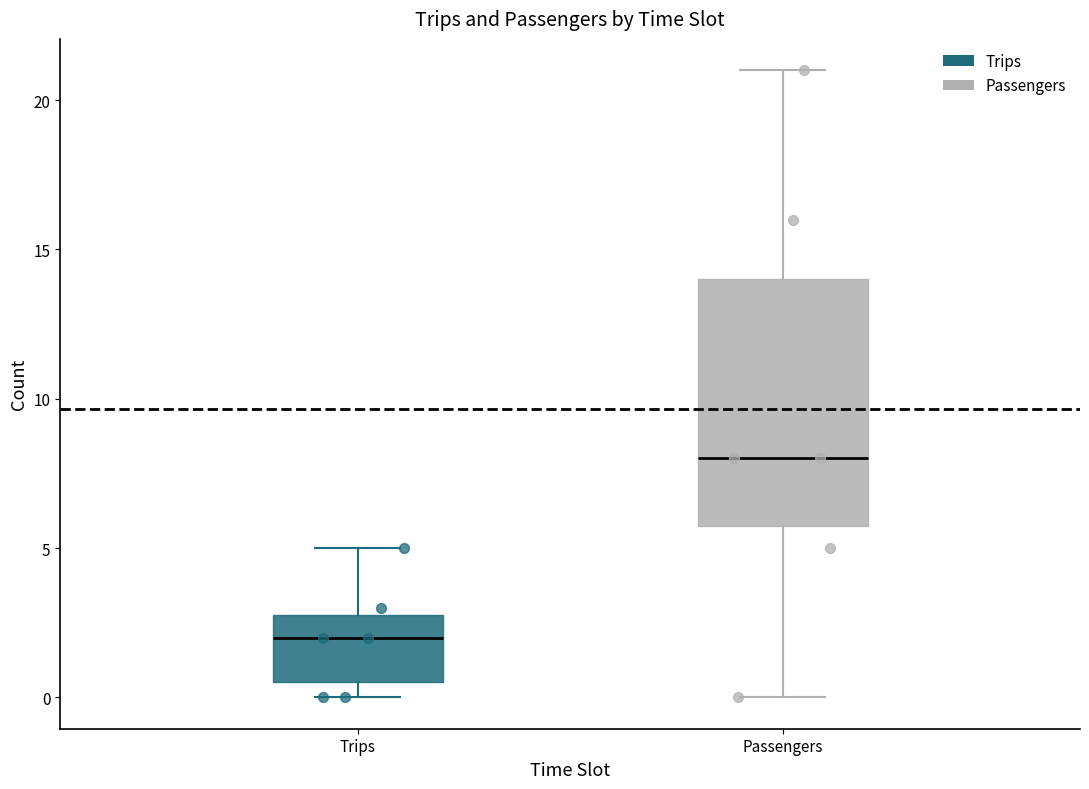

Which box's median line is the highest?

Passengers